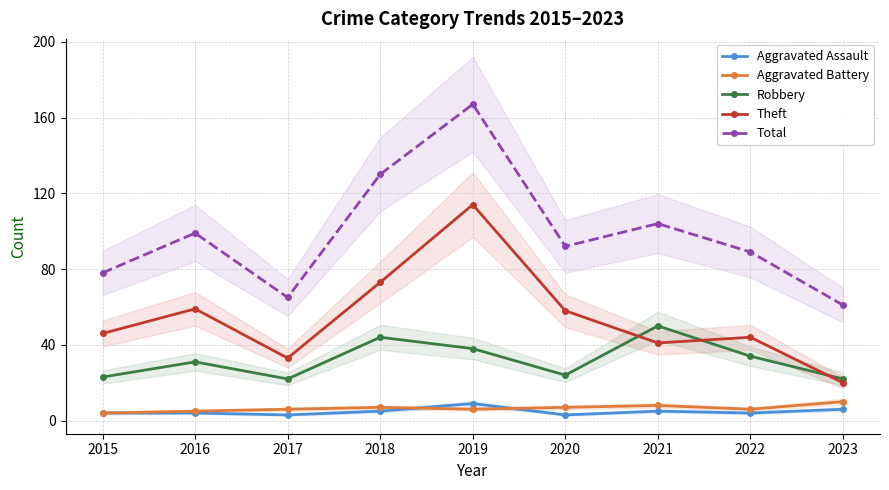

How many Aggravated Battery values are between 6 and 7?

5